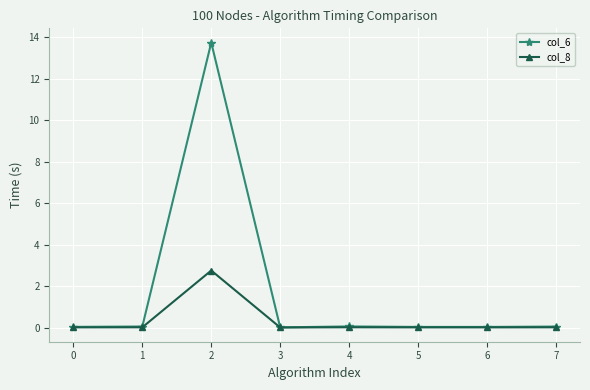

What is the greatest value displayed?

13.7